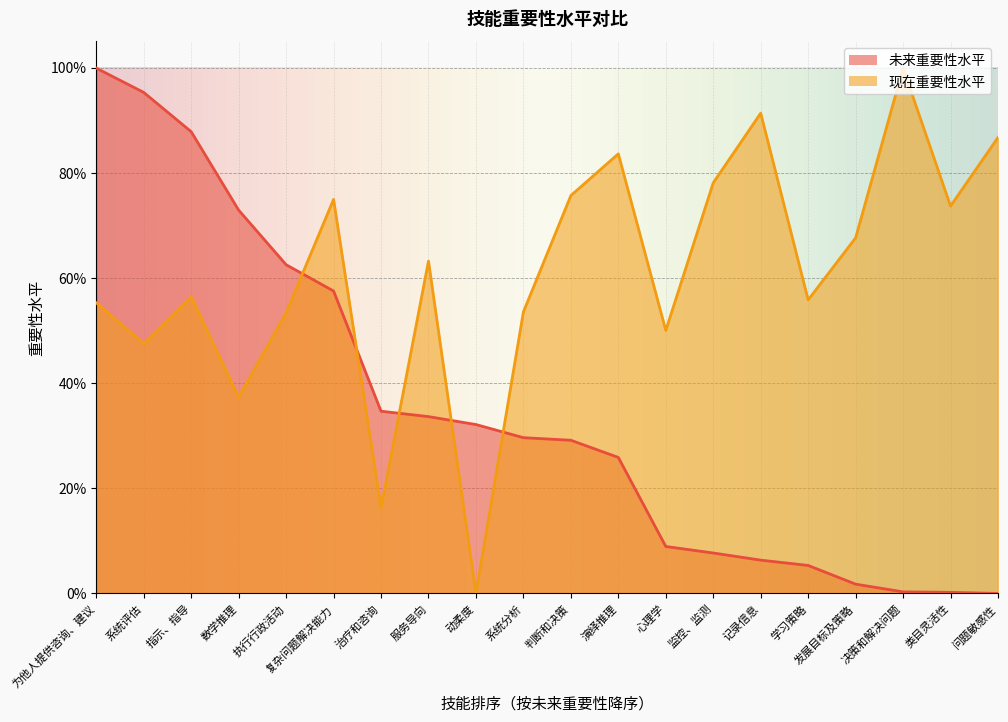

Rank the series by their average value, from lowest to highest.

未来重要性水平, 现在重要性水平